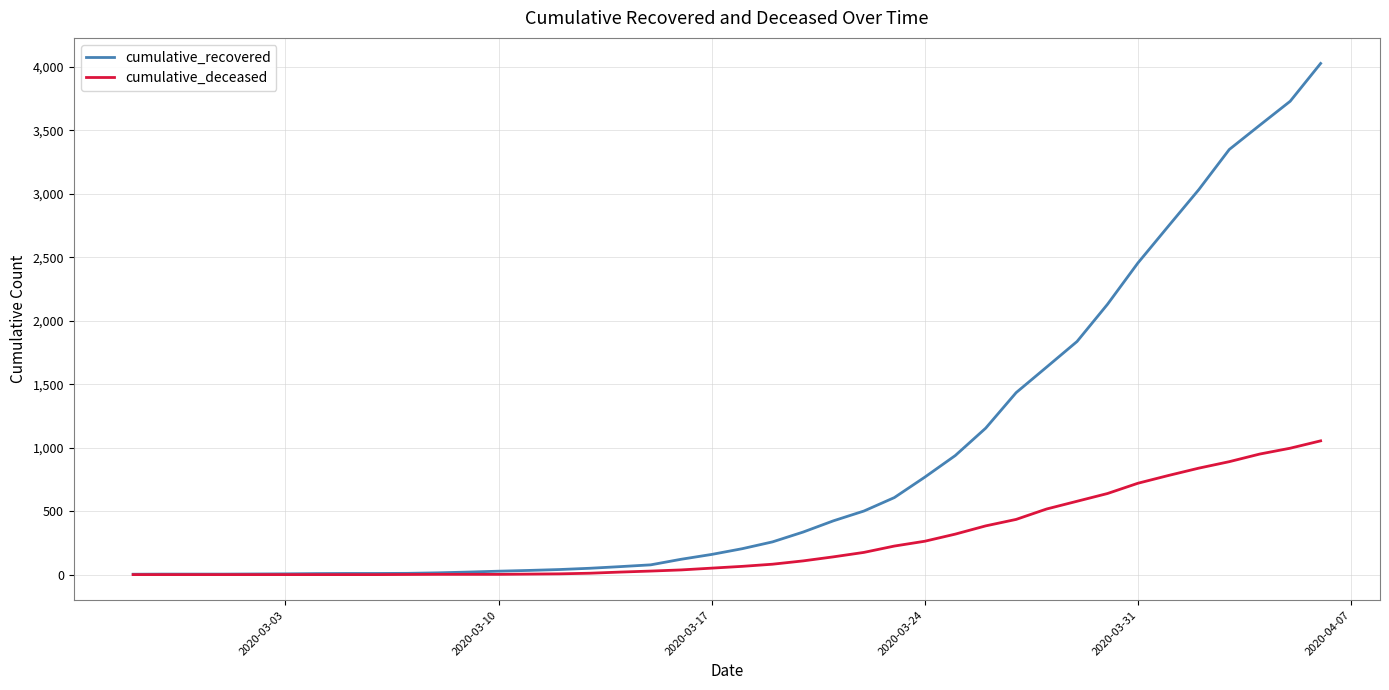

Rank the series by their maximum value, from highest to lowest.

cumulative_recovered, cumulative_deceased